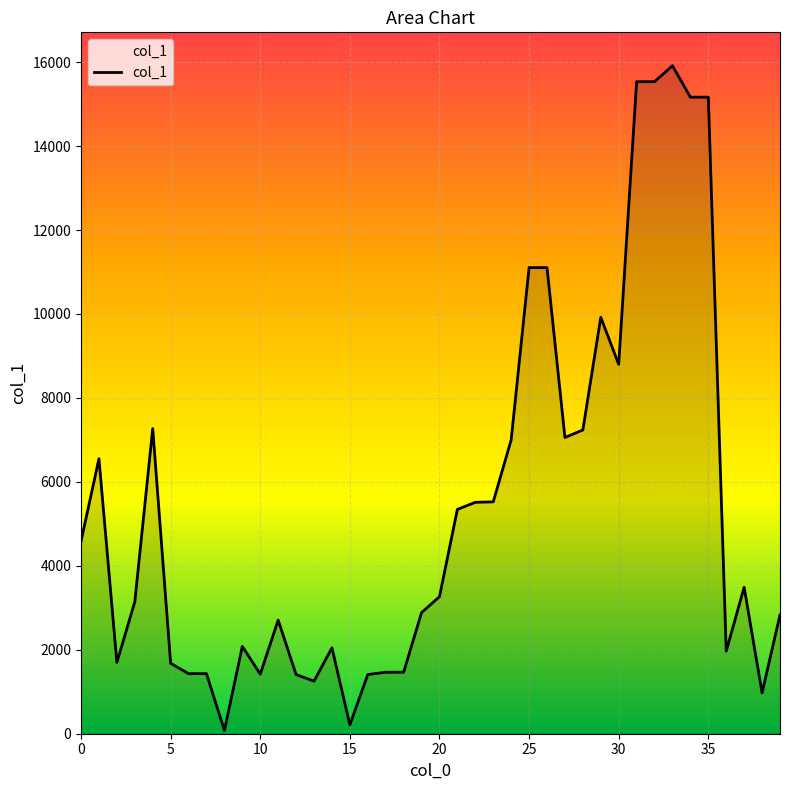

What is the difference between the maximum and minimum values?

15836